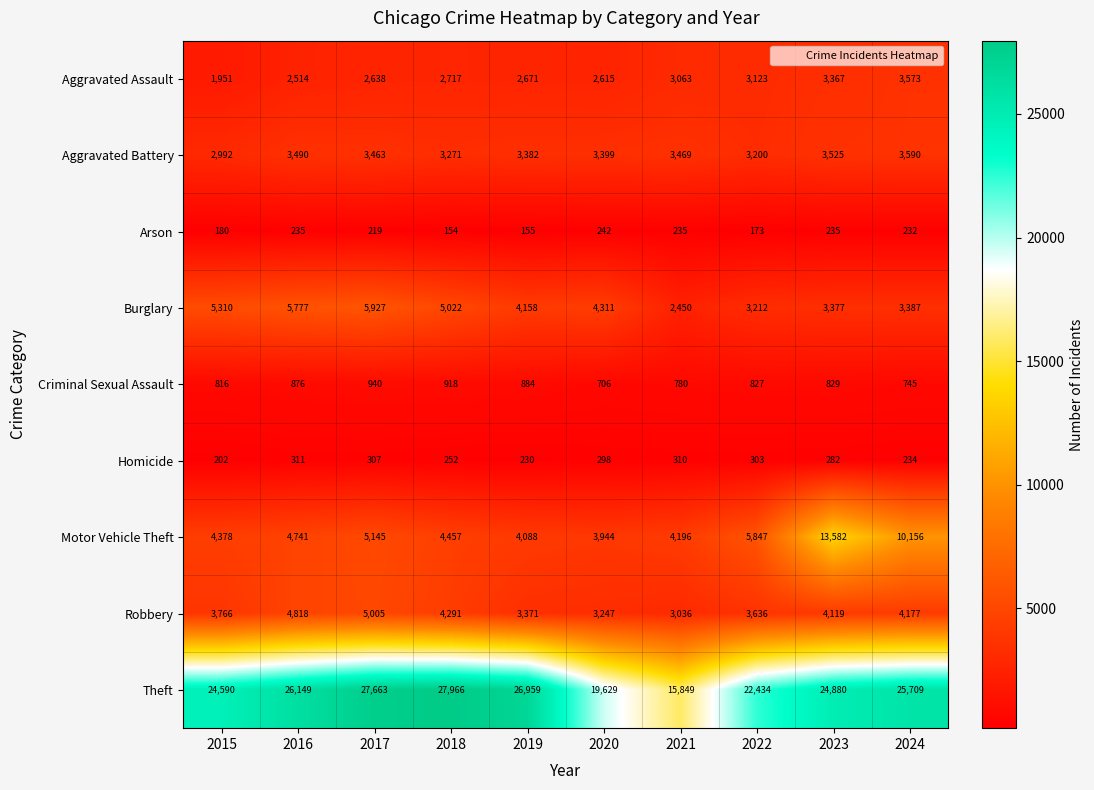

Which category has the highest value across all series?

2018